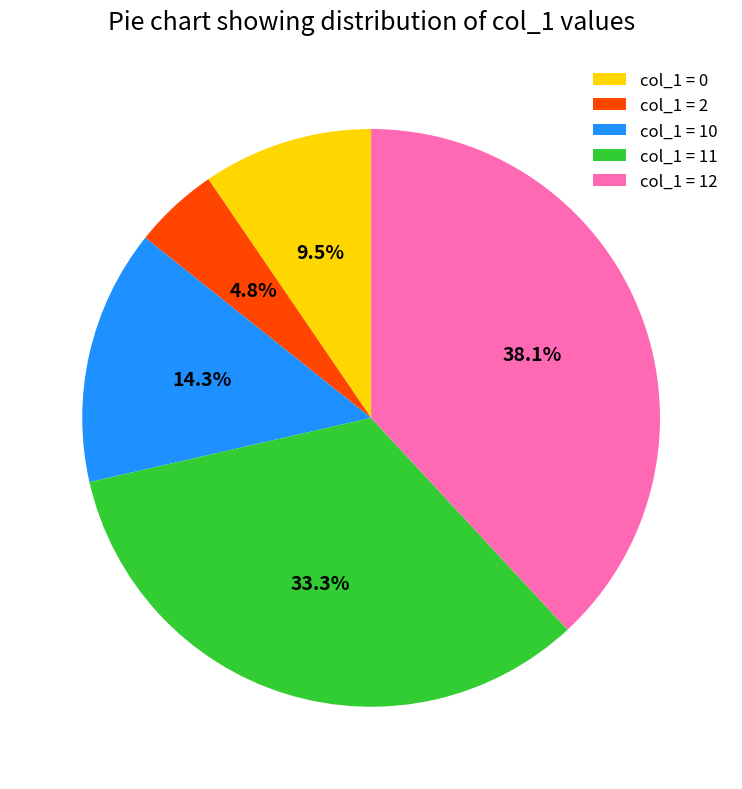

To the nearest percent, what is the difference between the largest and smallest slice percentages?

33%